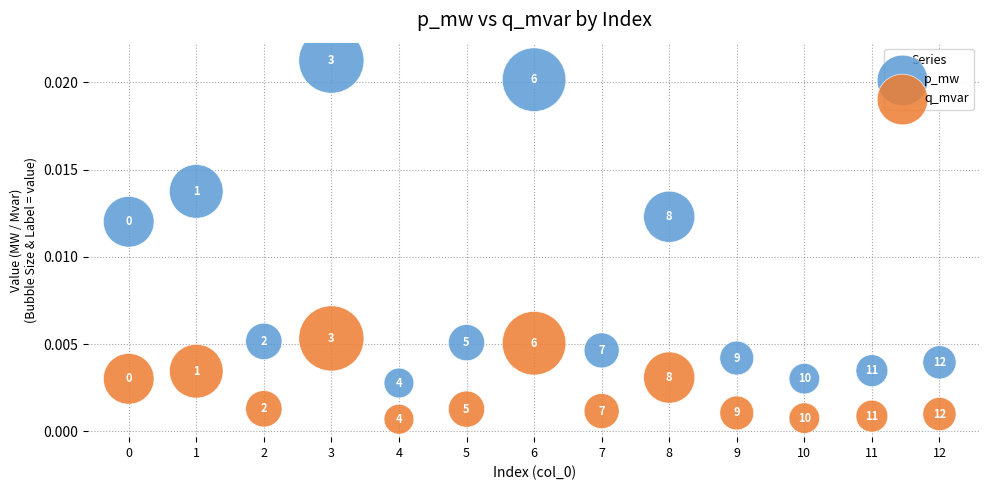

Which series reaches the maximum Y coordinate?

p_mw